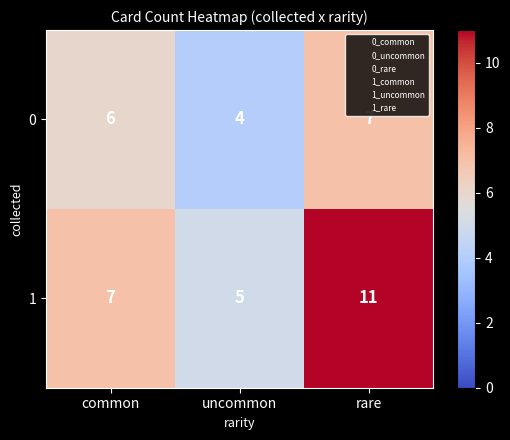

At common, list the series in order from largest to smallest.

1, 0